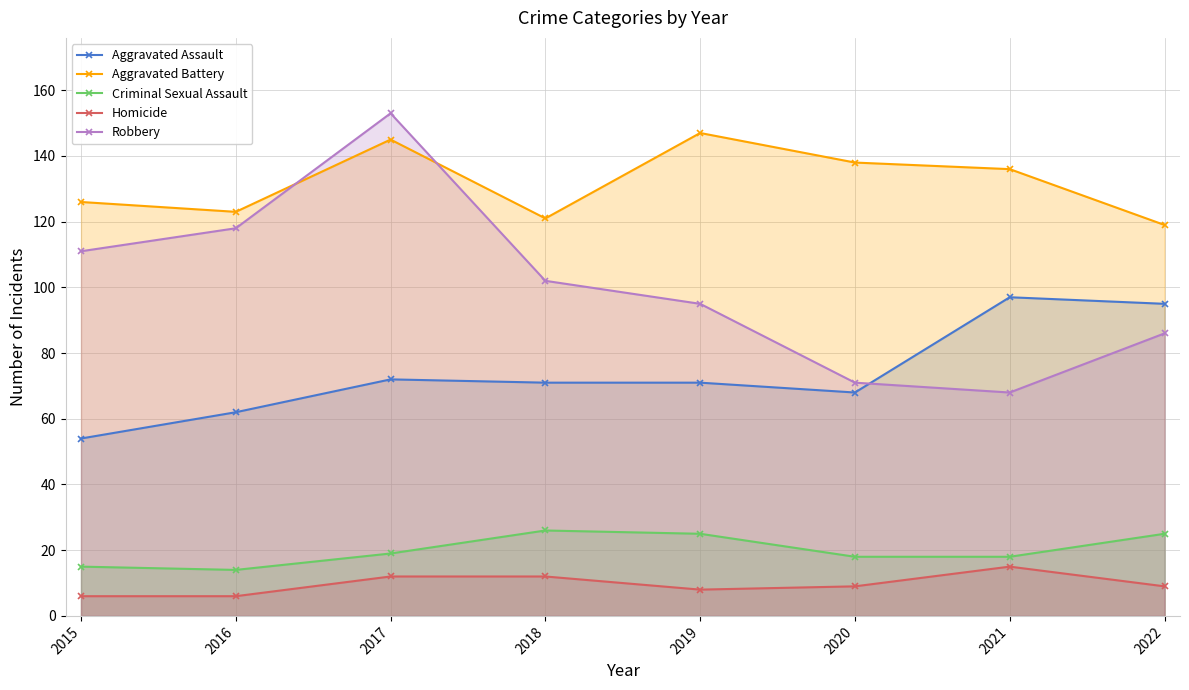

Where is Criminal Sexual Assault nearest to the value 20?

2017